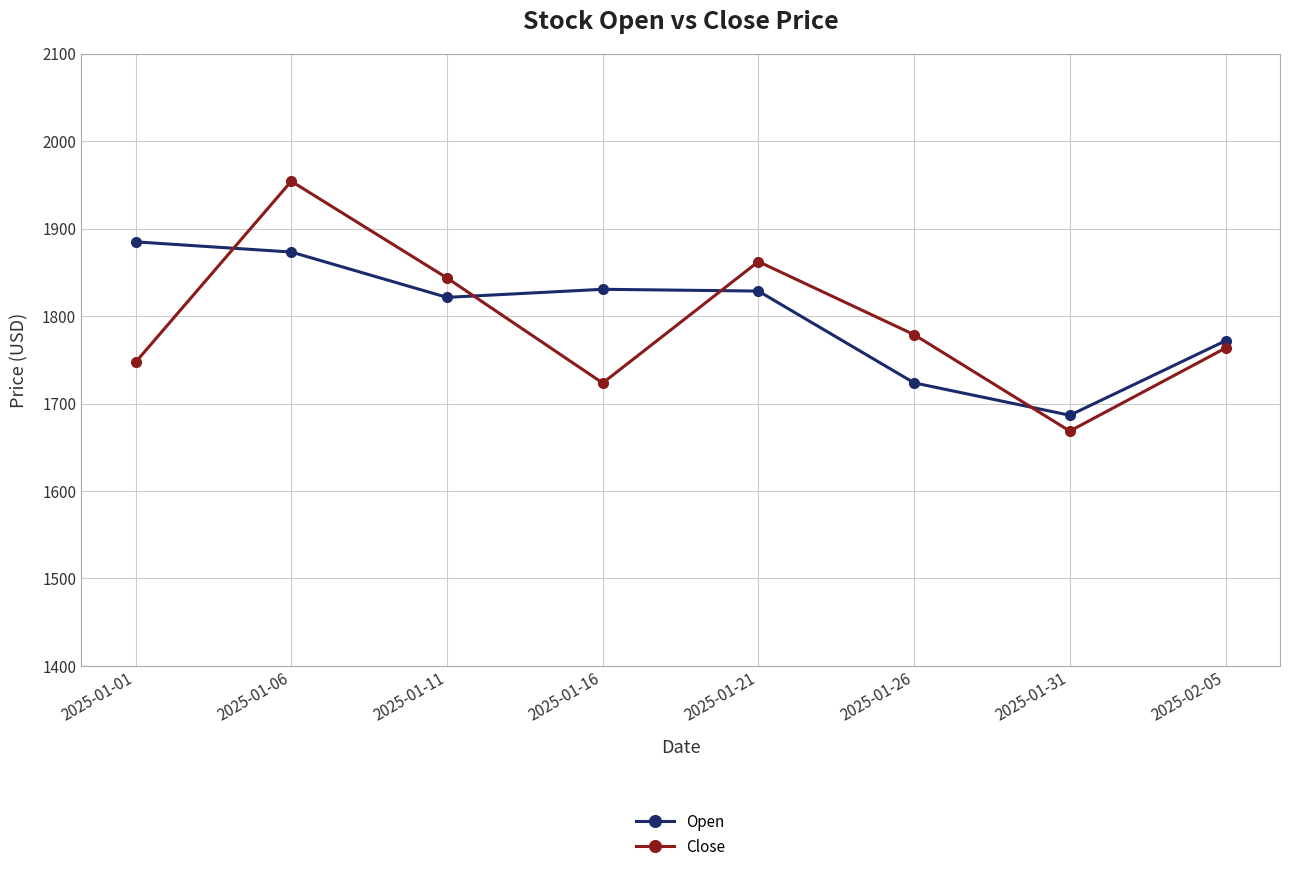

The Open series shows 490.3 at 2025-01-11. True or false?

False